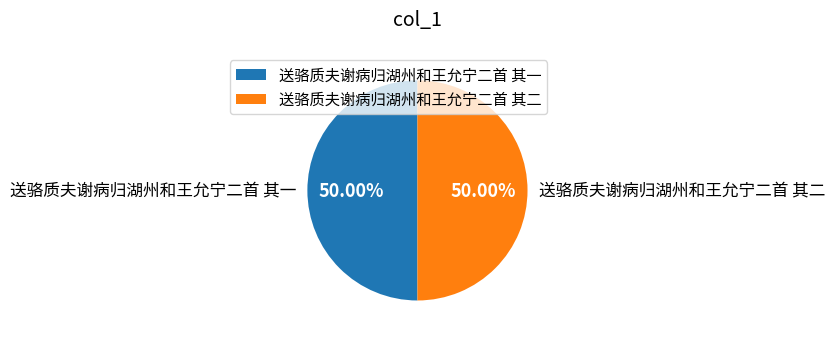

Is the sum of 送骆质夫谢病归湖州和王允宁二首 其一 and 送骆质夫谢病归湖州和王允宁二首 其二 greater than half?

Yes